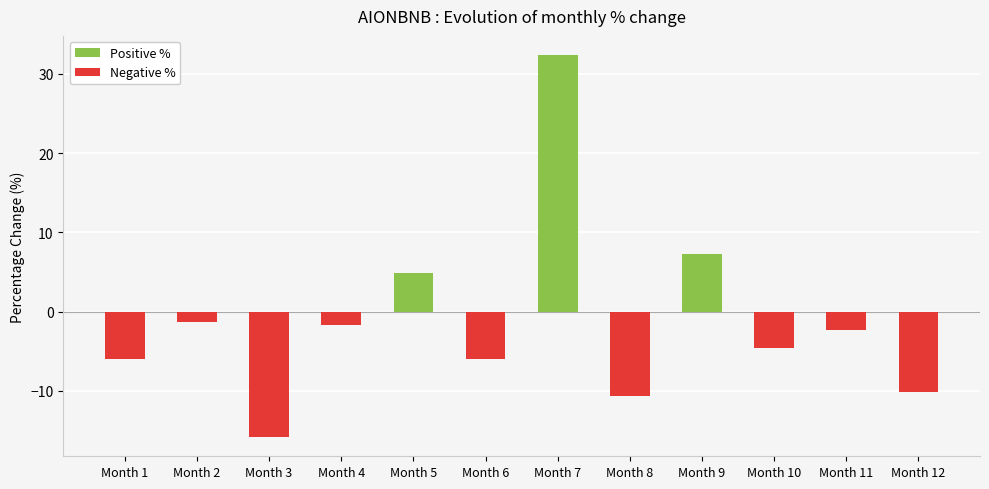

Reading left to right, what are all the values shown in this chart?

Positive %: Month 1=0.0	Month 2=0.0	Month 3=0.0	Month 4=0.0	Month 5=4.8	Month 6=0.0	Month 7=32.4	Month 8=0.0	Month 9=7.3	Month 10=0.0	Month 11=0.0	Month 12=0.0
Negative %: Month 1=-6.0	Month 2=-1.3	Month 3=-15.9	Month 4=-1.7	Month 5=0.0	Month 6=-6.0	Month 7=0.0	Month 8=-10.6	Month 9=0.0	Month 10=-4.6	Month 11=-2.3	Month 12=-10.1